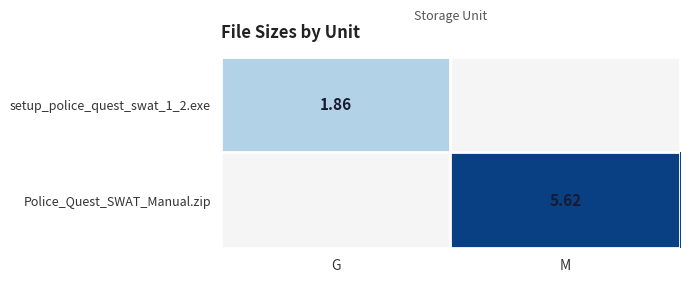

Is the value of setup_police_quest_swat_1_2.exe at G greater than the value of Police_Quest_SWAT_Manual.zip at M?

No